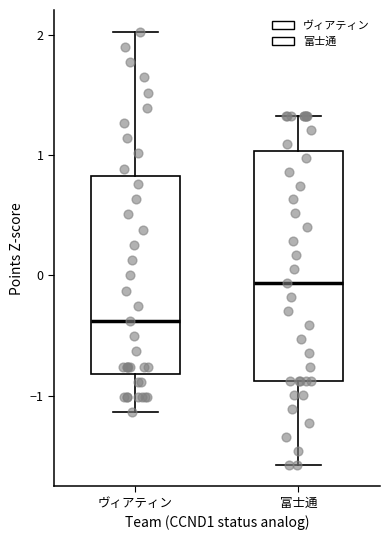

Which box has the lowest median line?

ヴィアティン